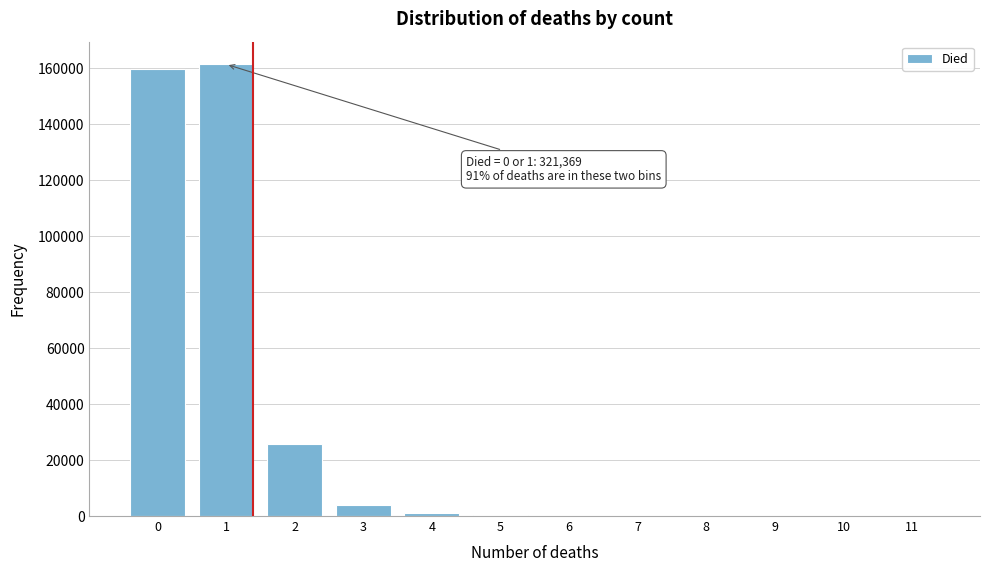

What is the greatest value displayed?

161502